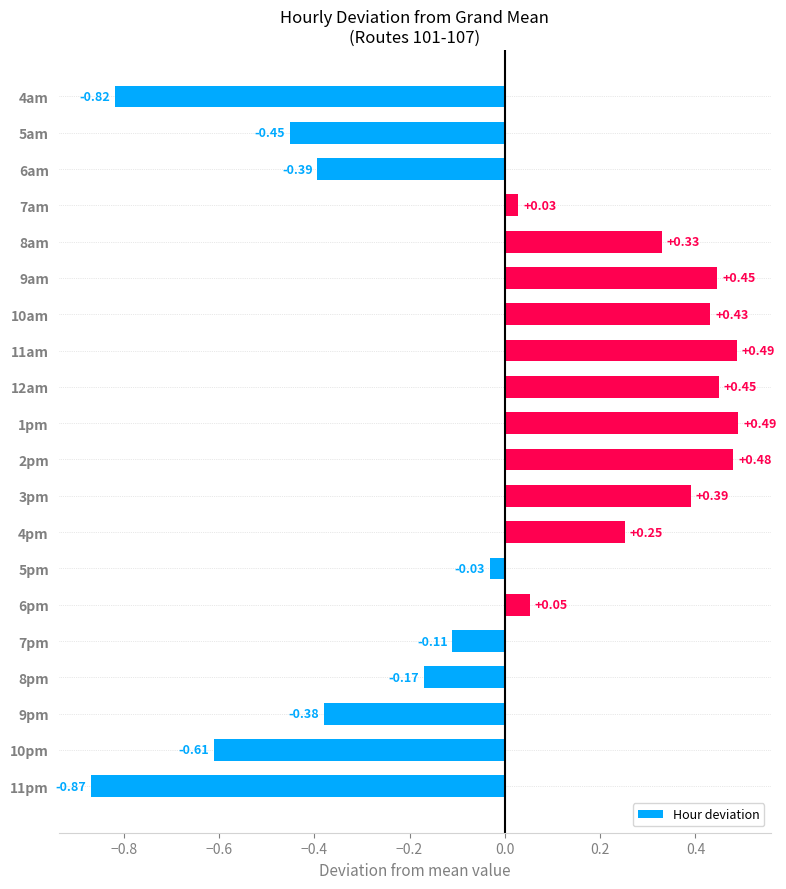

What is the change in value from 6am to 8am?

+0.7